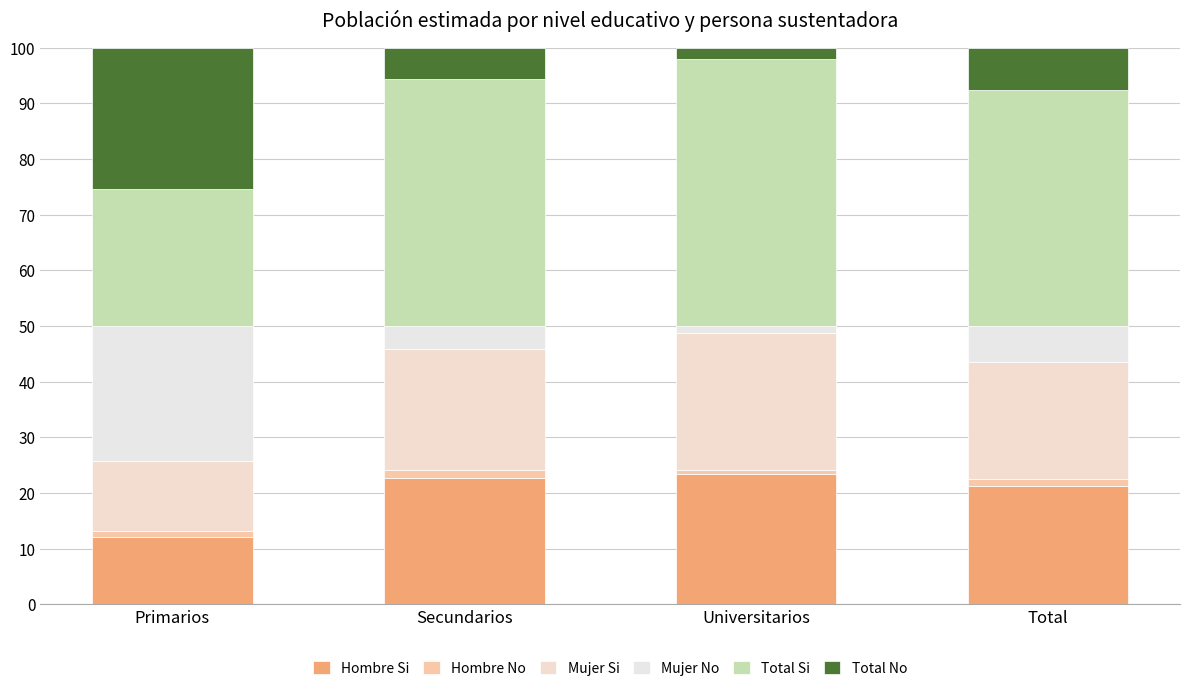

What are all the series names shown in the legend?

Hombre Si, Hombre No, Mujer Si, Mujer No, Total Si, Total No